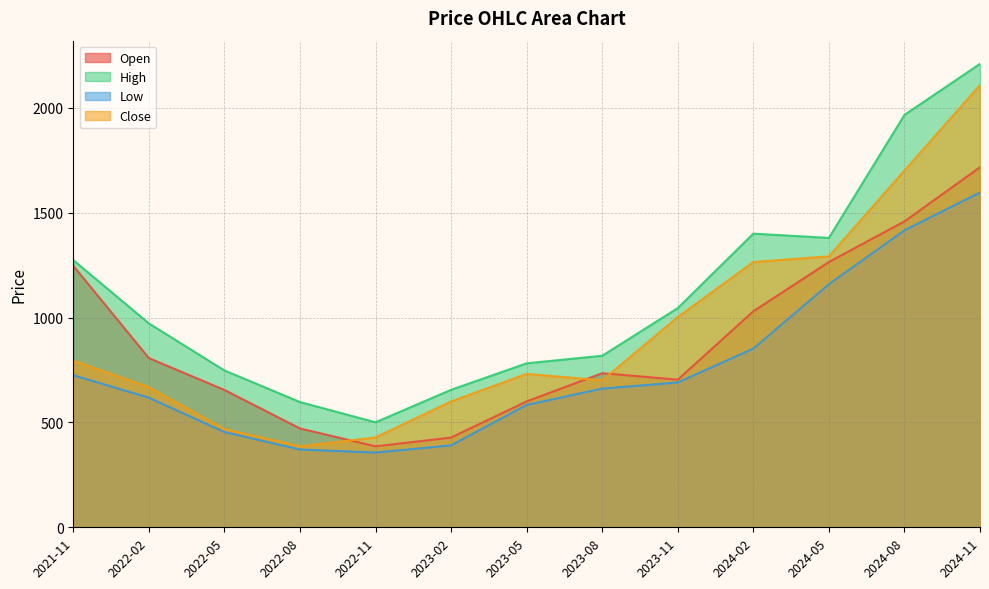

How many data points in Close are above 731?

7